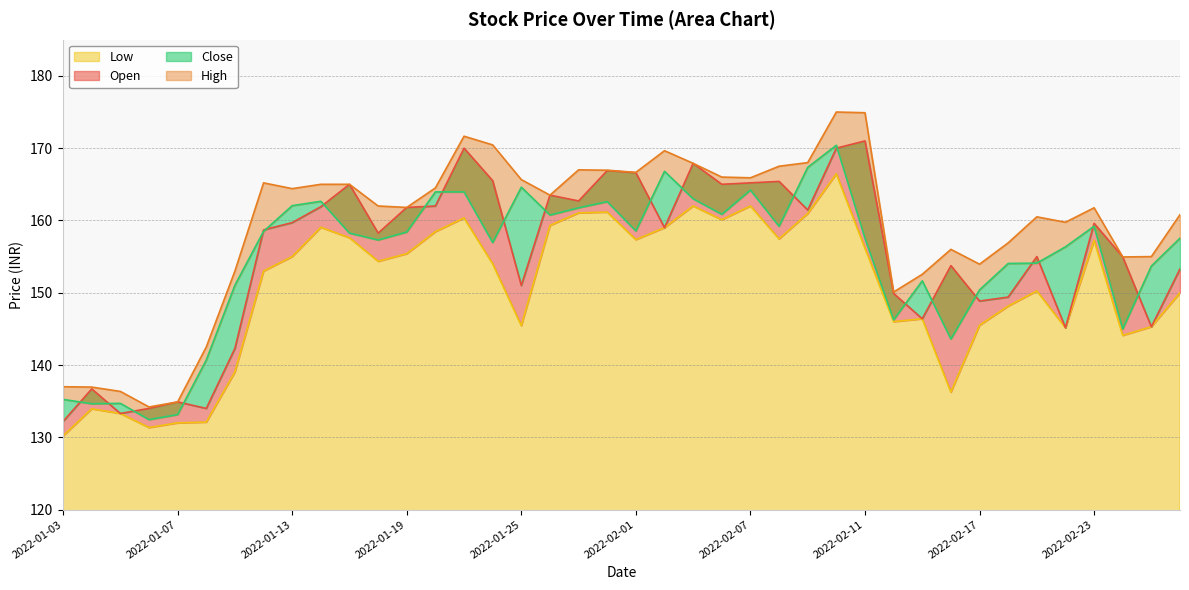

What is the difference between the maximum and minimum values in the Close series?

37.9